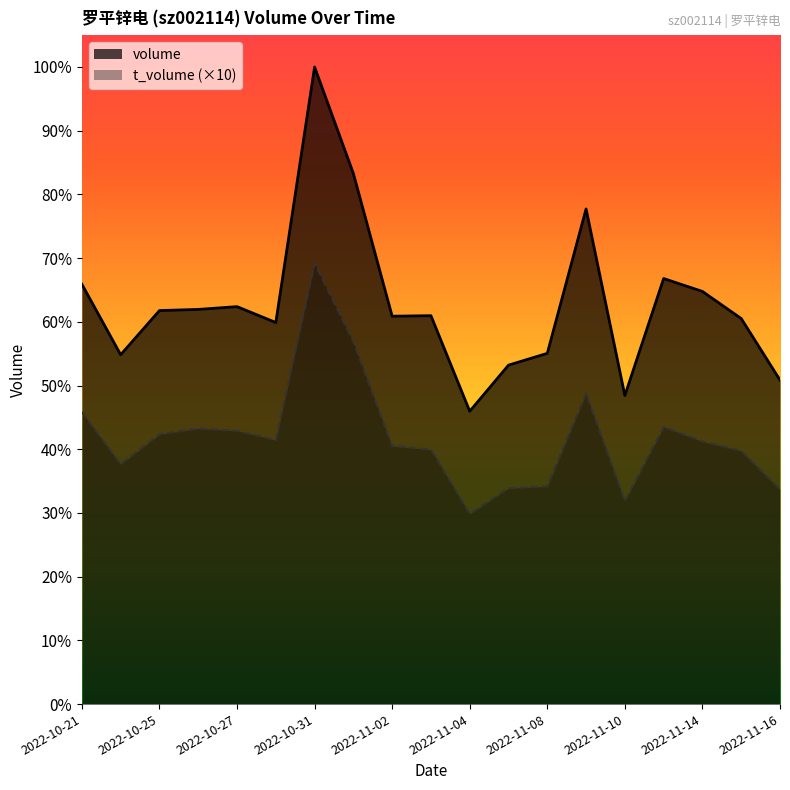

At how many categories does at least one series exceed 53079?

11